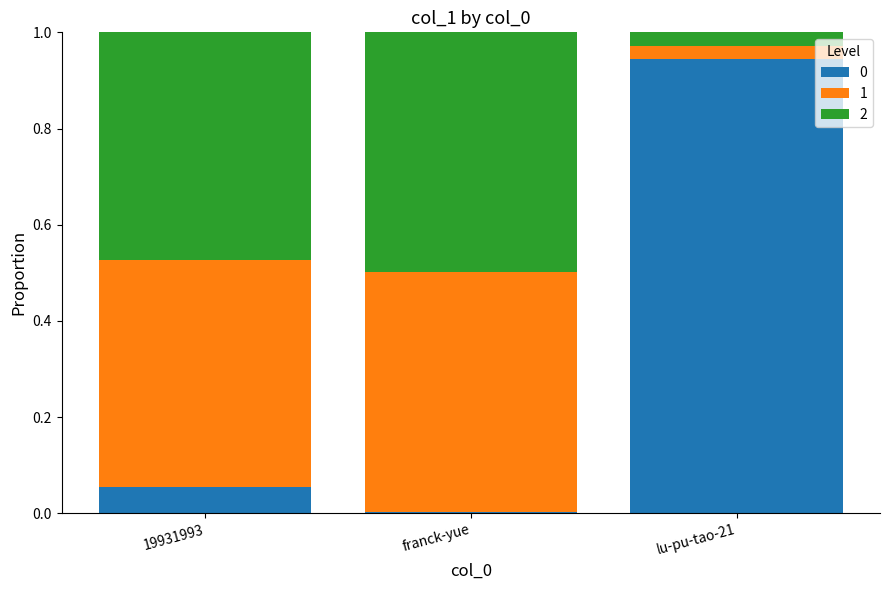

What is the total value across all series at 19931993?

1.0